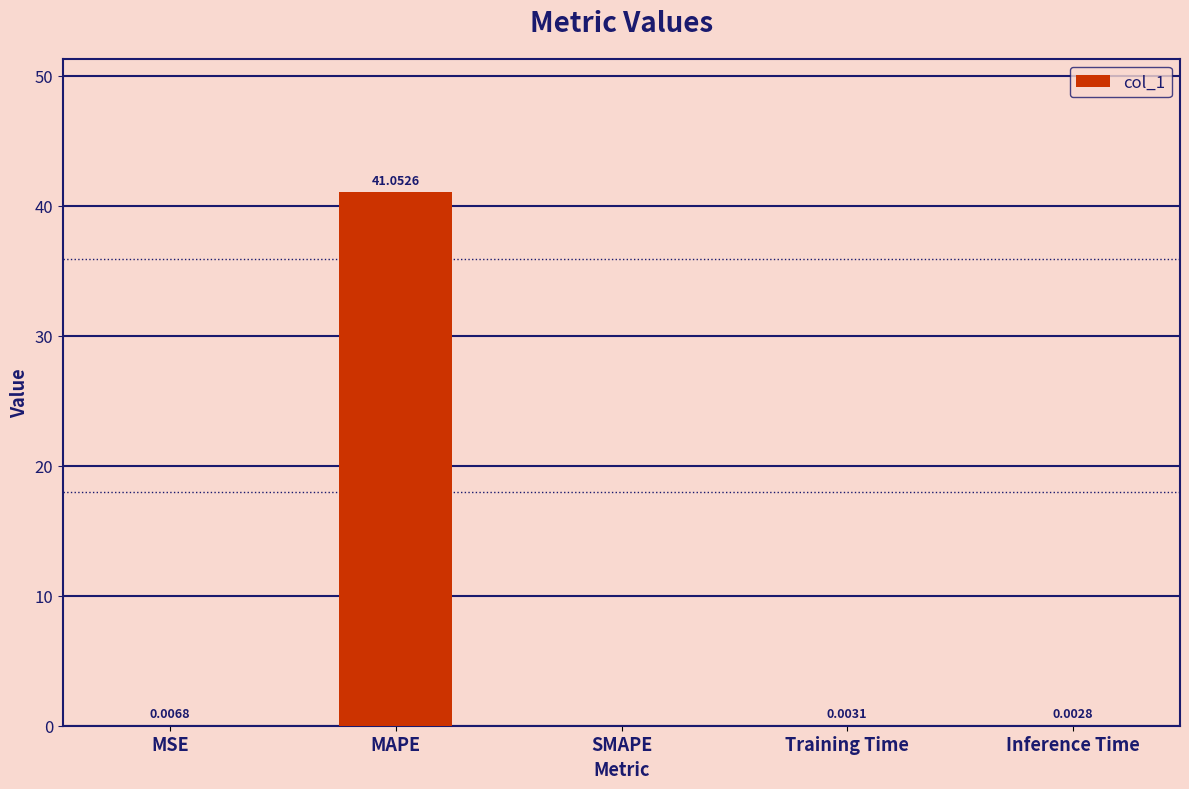

Which category has the highest value across all series?

MAPE